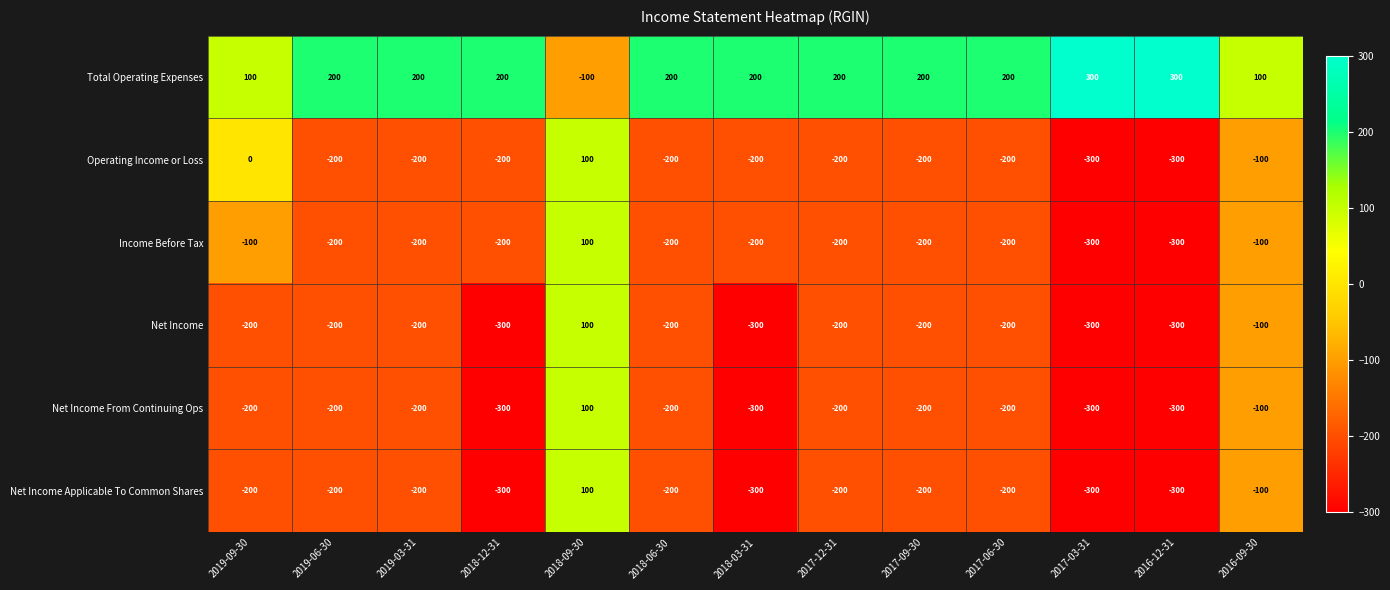

Where does the Net Income series first go above -200?

2018-09-30